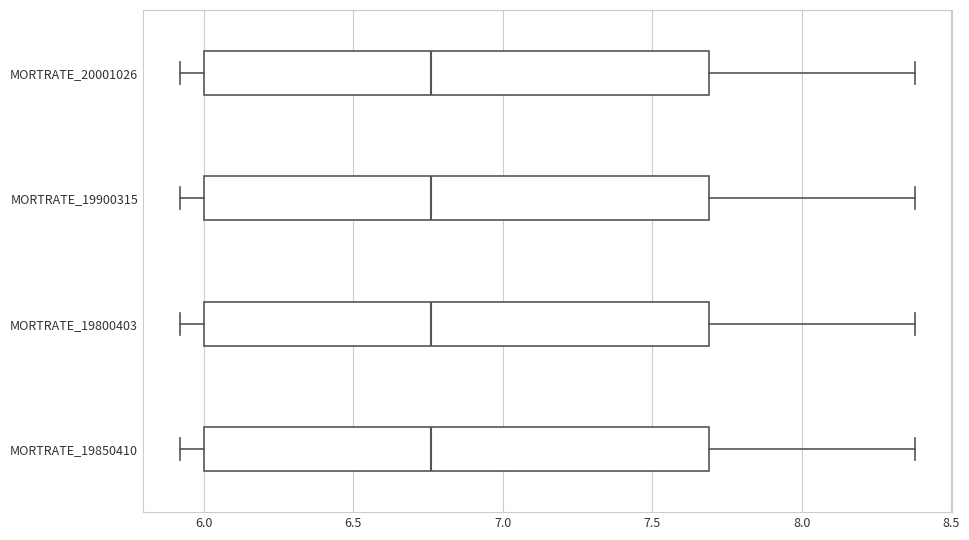

Reading bottom to top, read every box against the x-axis: the position of its median line, the range the box covers, and the ends of its whiskers. The values are not printed on the chart, so give them approximately, as read against the axis.

MORTRATE_19850410: median 6.75, box 6.00 to 7.70, whiskers 5.90 to 8.40
MORTRATE_19800403: median 6.75, box 6.00 to 7.70, whiskers 5.90 to 8.40
MORTRATE_19900315: median 6.75, box 6.00 to 7.70, whiskers 5.90 to 8.40
MORTRATE_20001026: median 6.75, box 6.00 to 7.70, whiskers 5.90 to 8.40